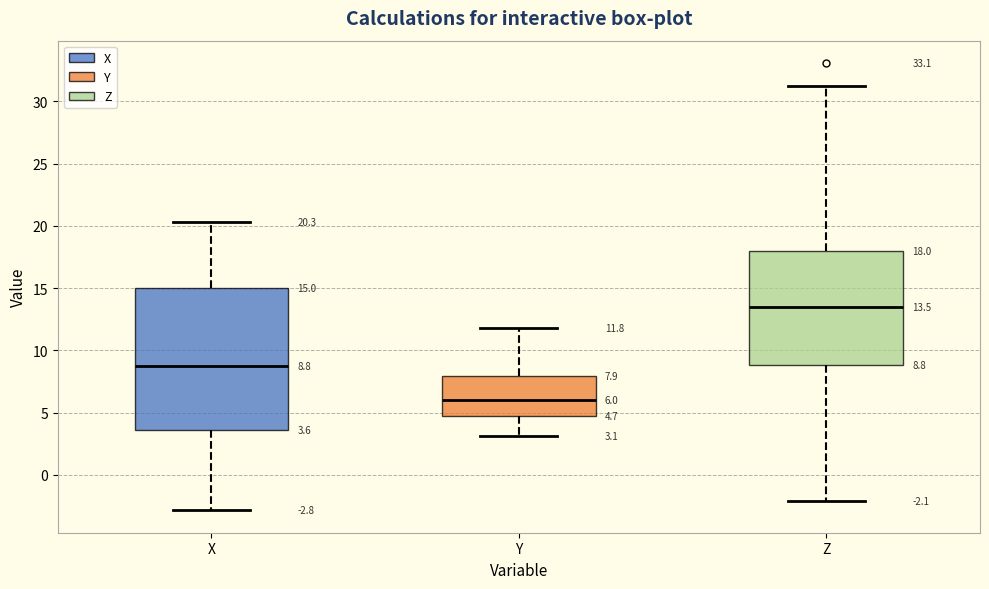

Which box's median line is the lowest?

Y